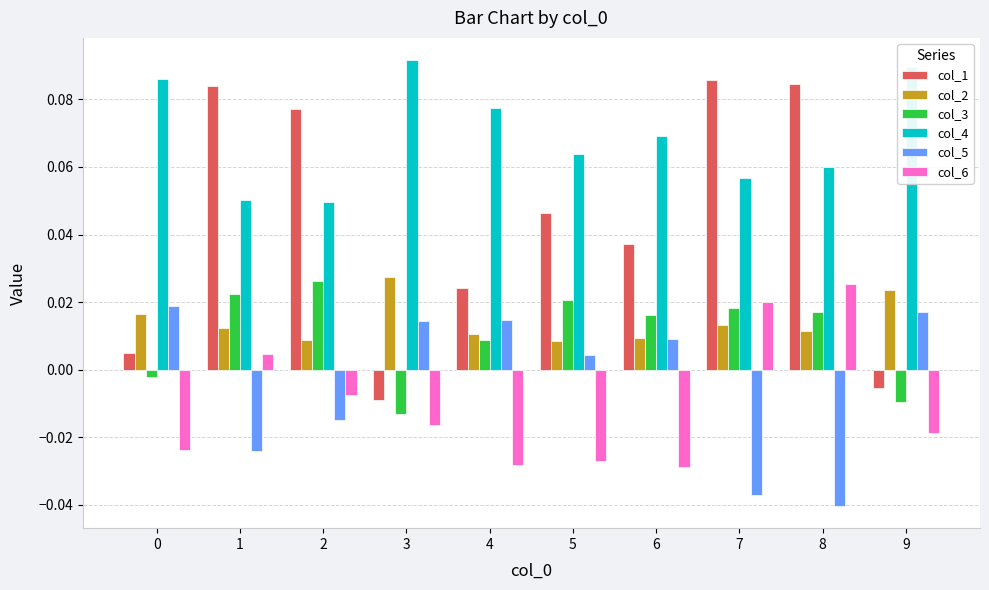

Which series has the largest total across all categories?

col_4